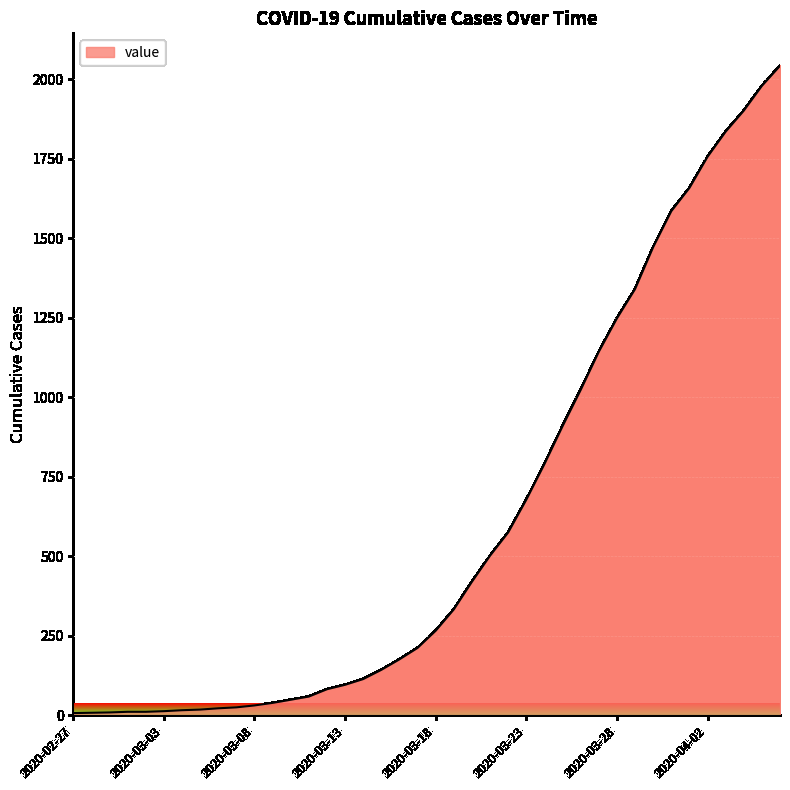

What is the difference between the maximum and minimum values?

2035